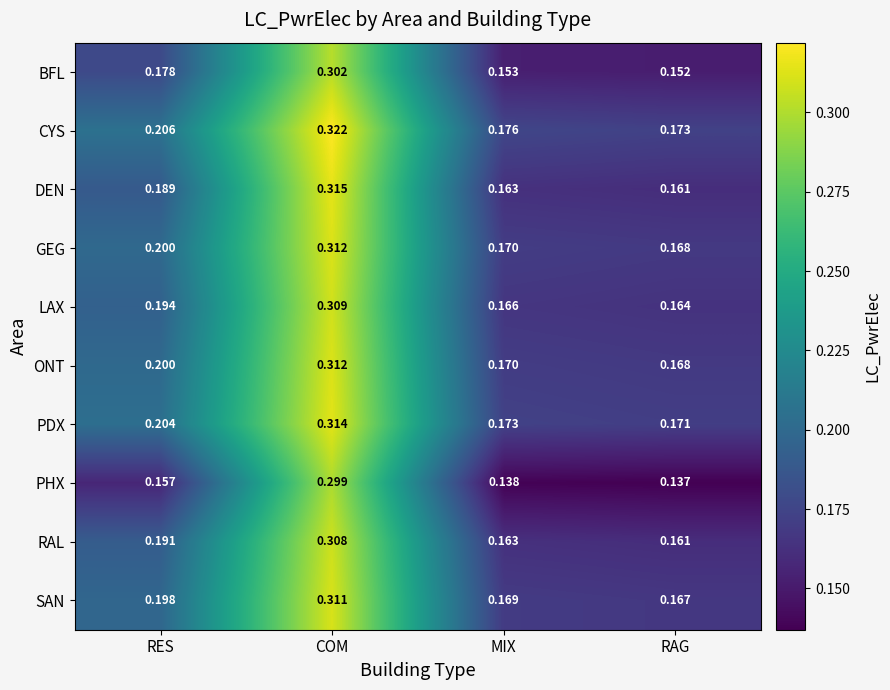

Where is RAL nearest to the value 0?

RAG